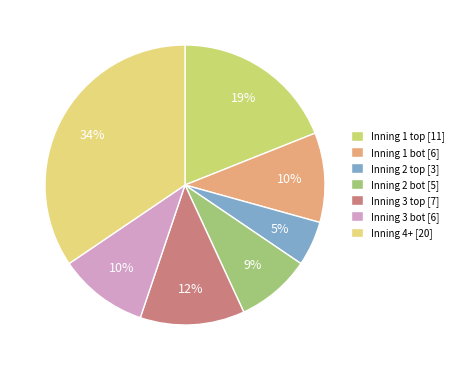

Is there a majority slice in this chart?

No